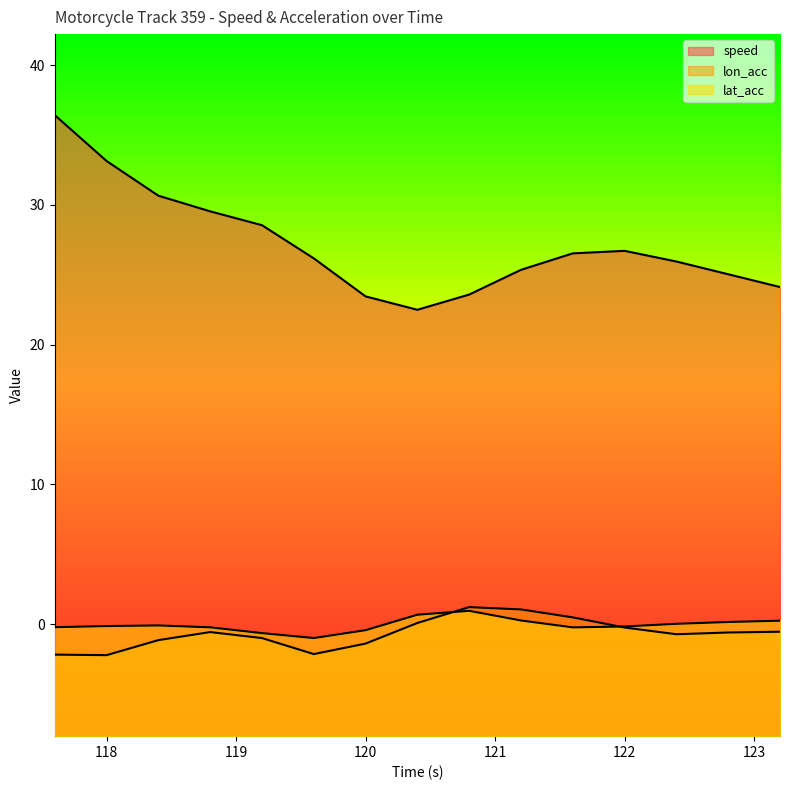

Does the chart display data point markers on the line(s)?

No